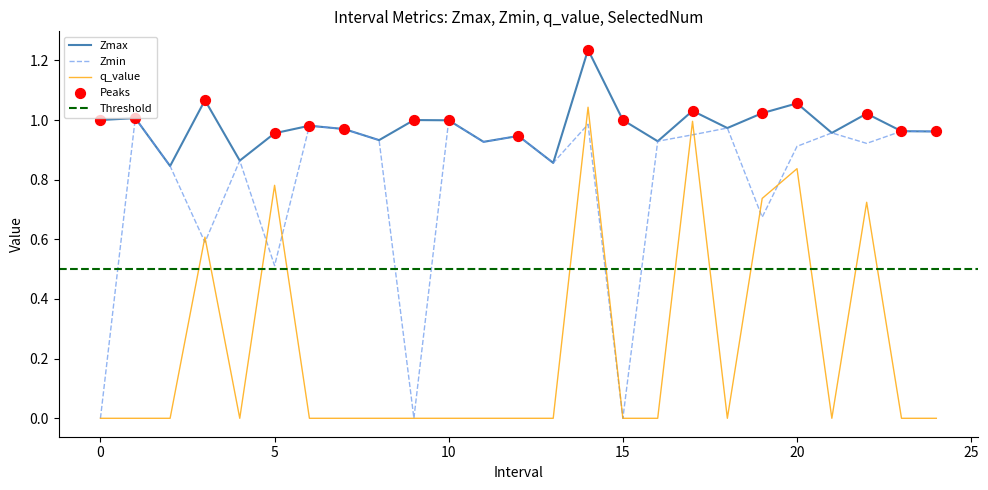

At how many categories does at least one series exceed 0?

25